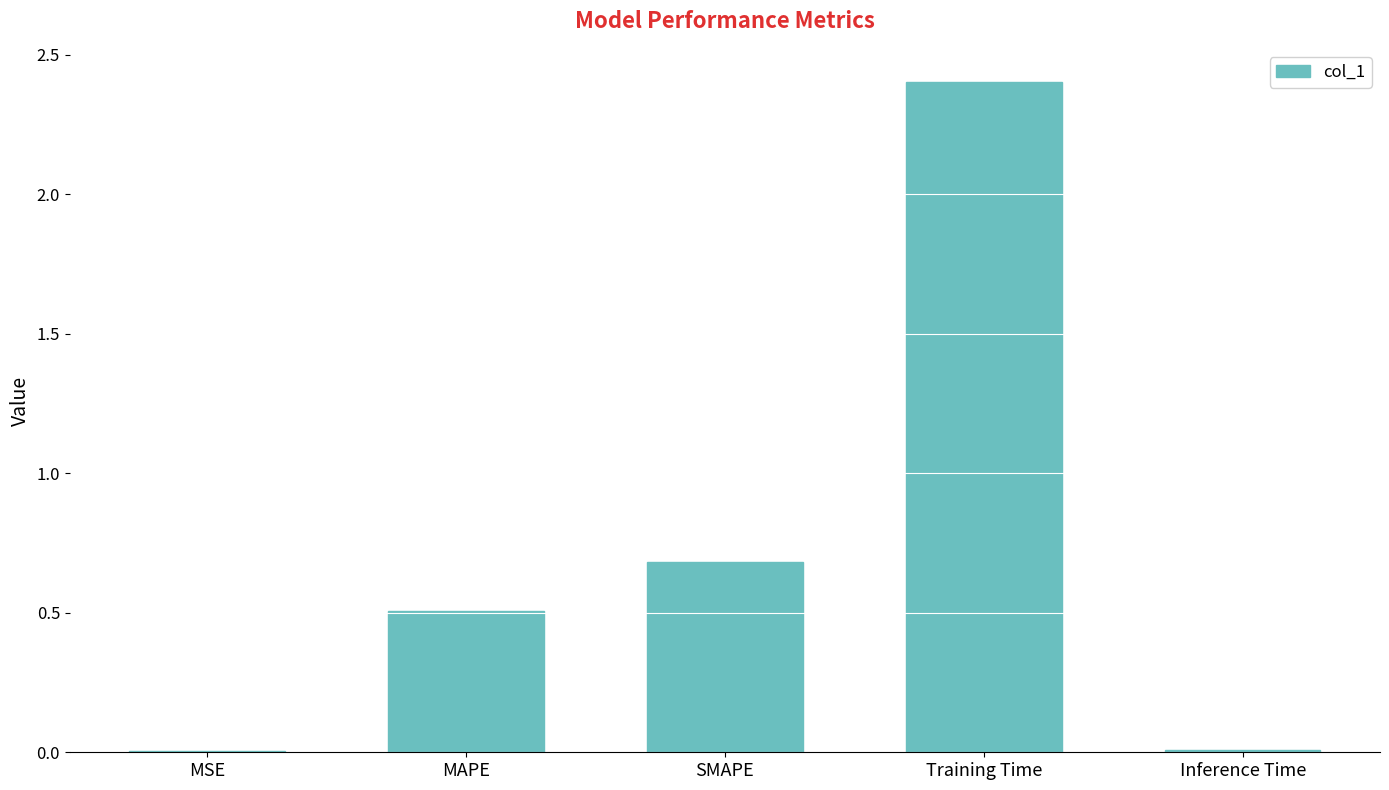

What is the sum of all values?

3.6